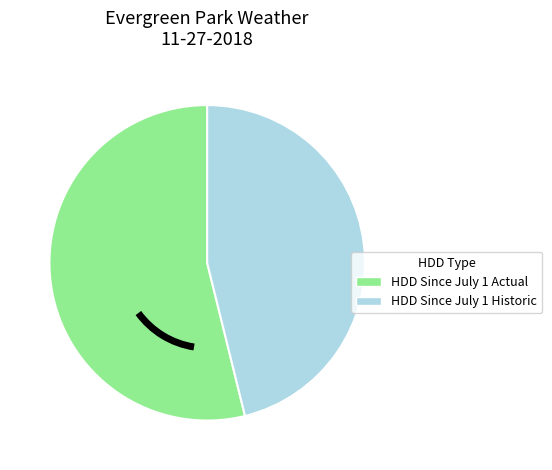

How many segments does this pie chart have?

2